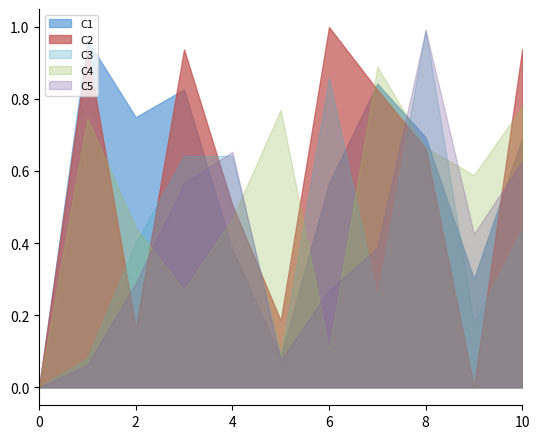

What is the value of the C4 point at the 3rd from the left?

0.4